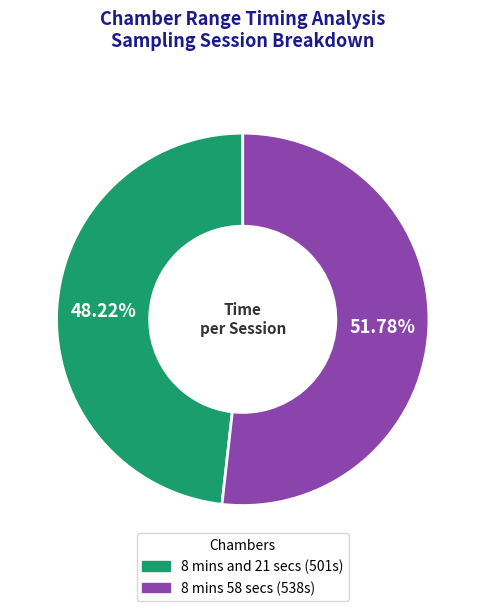

Approximately how many times larger is the value at 8 mins and 21 secs compared to 8 mins 58 secs?

0.9